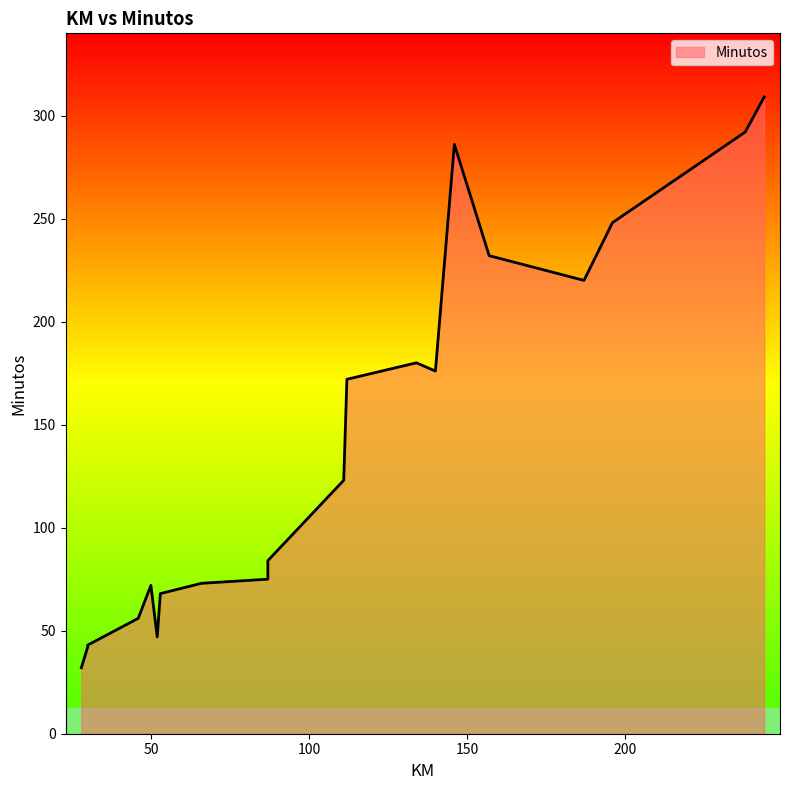

What value does the data have at 17, to the nearest 10?

310